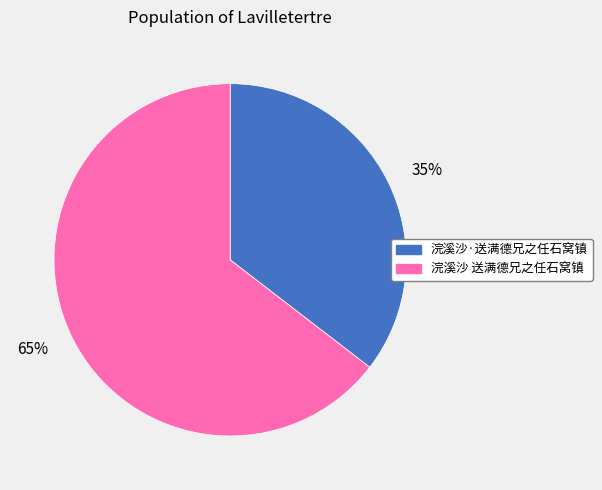

Between 浣溪沙·送满德兄之任石窝镇 and 浣溪沙 送满德兄之任石窝镇, which is larger?

浣溪沙 送满德兄之任石窝镇